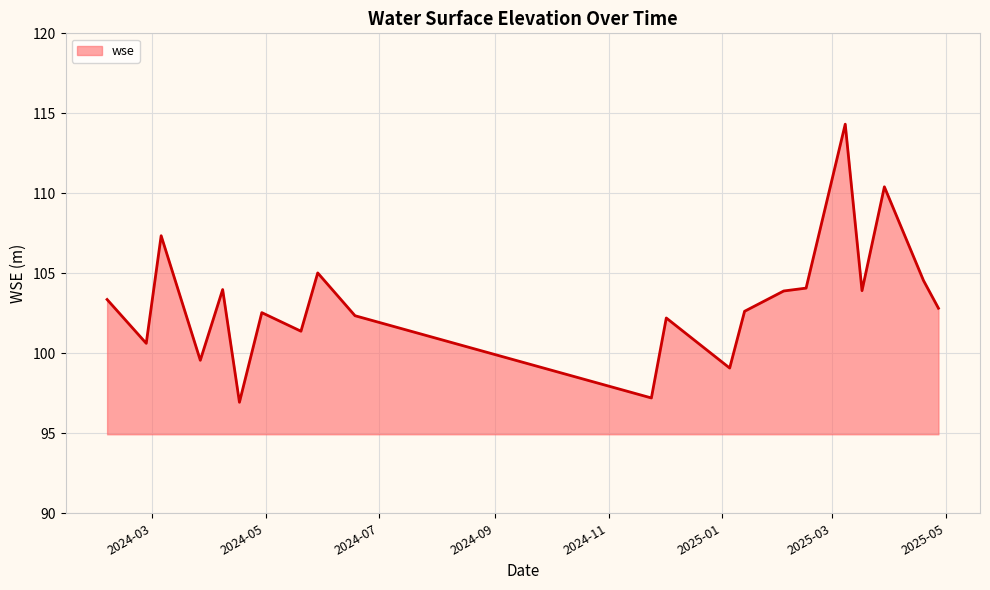

What is the difference between the maximum and minimum values?

17.4